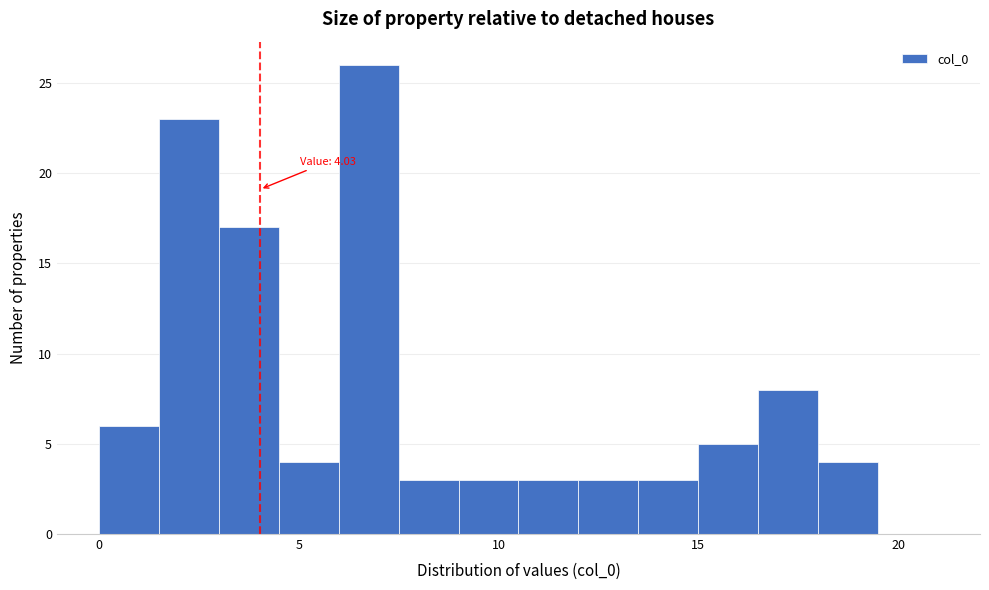

Read against the x-axis, roughly where is the centre of the tallest bar?

7.0